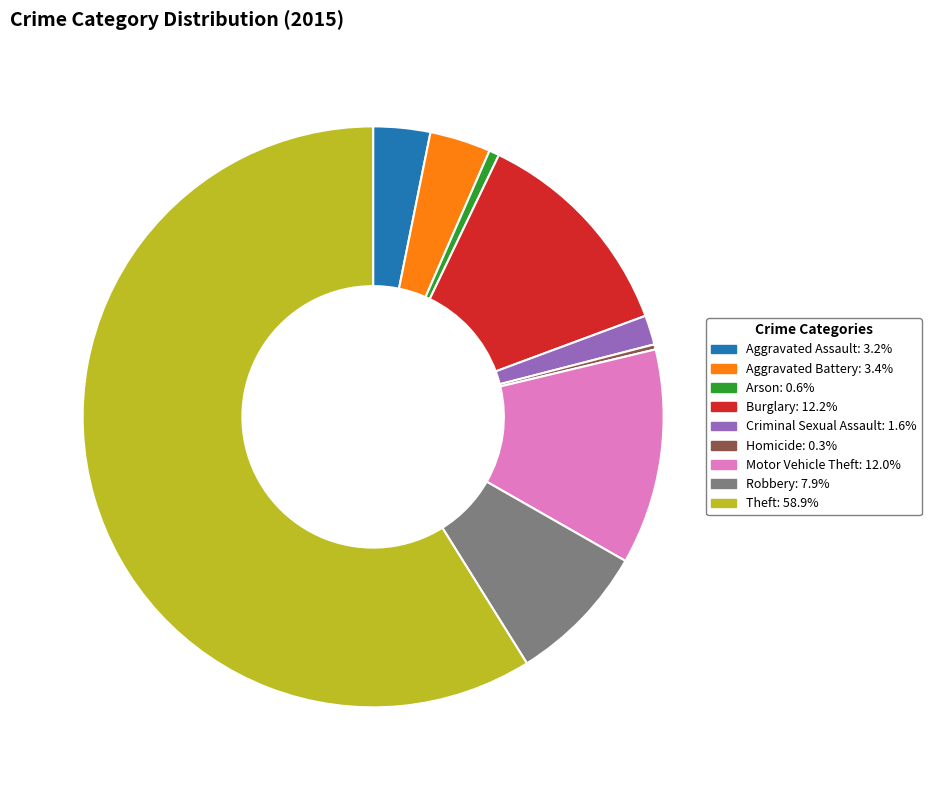

Combined, do Aggravated Assault and Homicide account for over 50%?

No